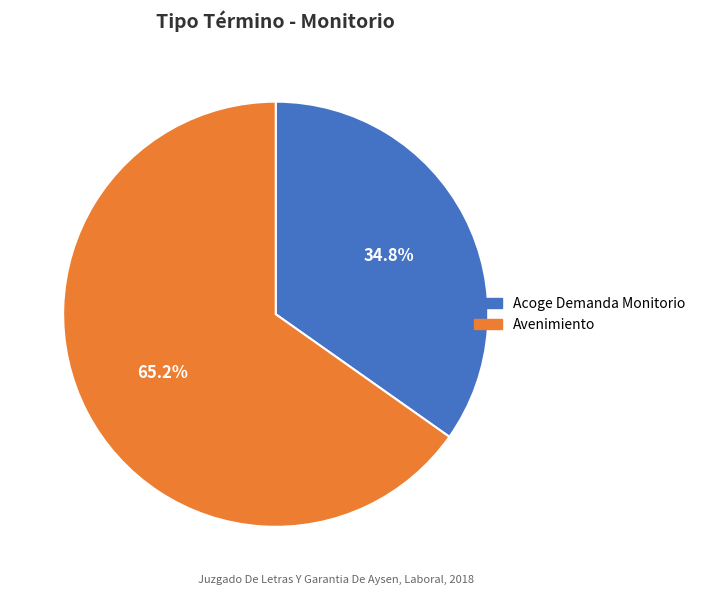

What is the ratio of the value at Avenimiento to the value at Acoge Demanda Monitorio?

1.9